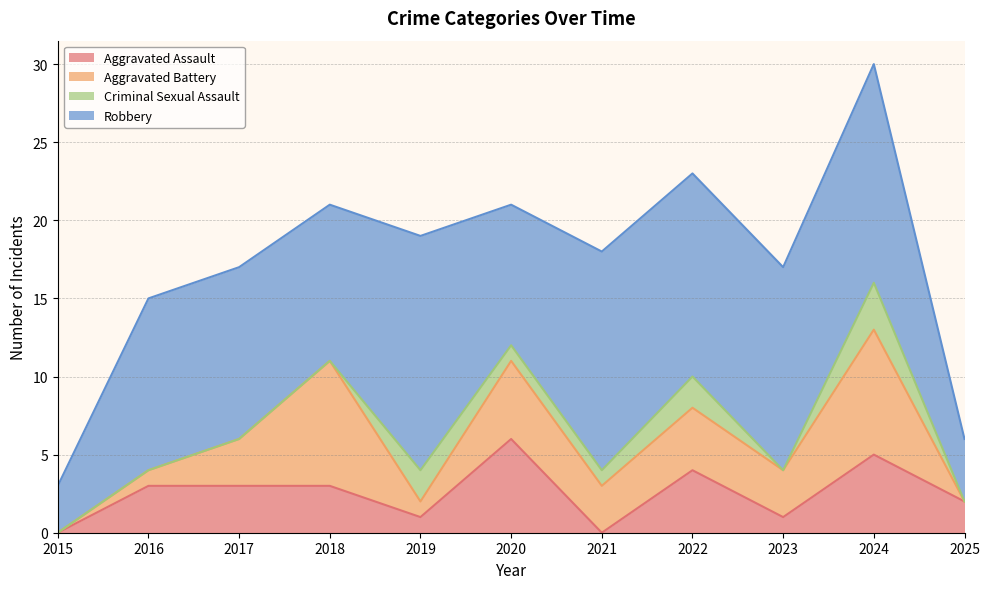

Which has a higher value, 2025 or 2020?

2020